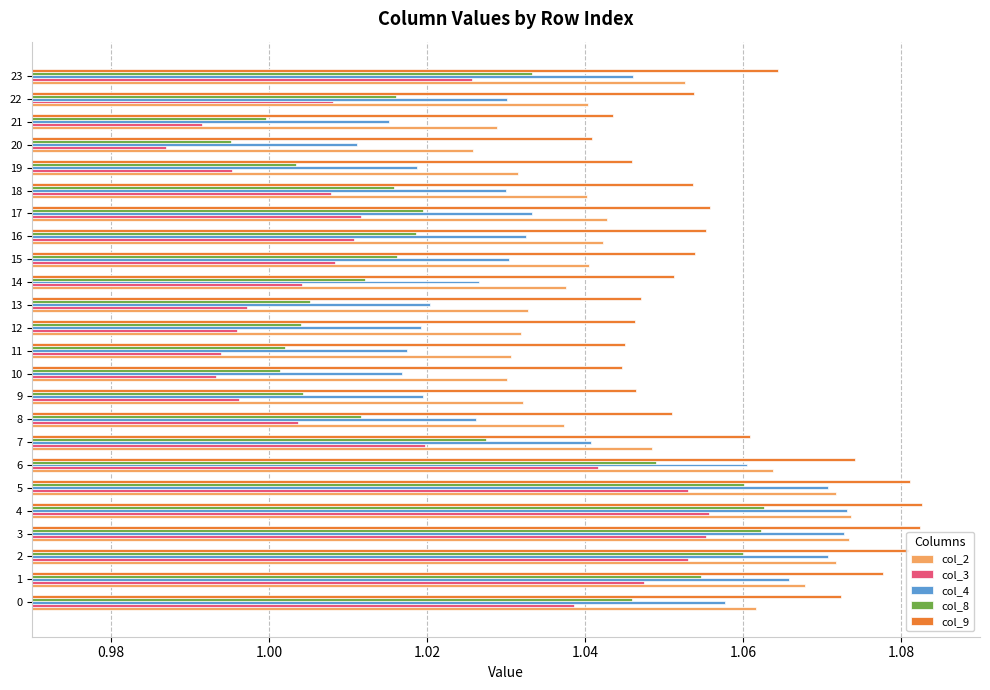

What is the sum of the col_3 values at 11 and 3?

2.0